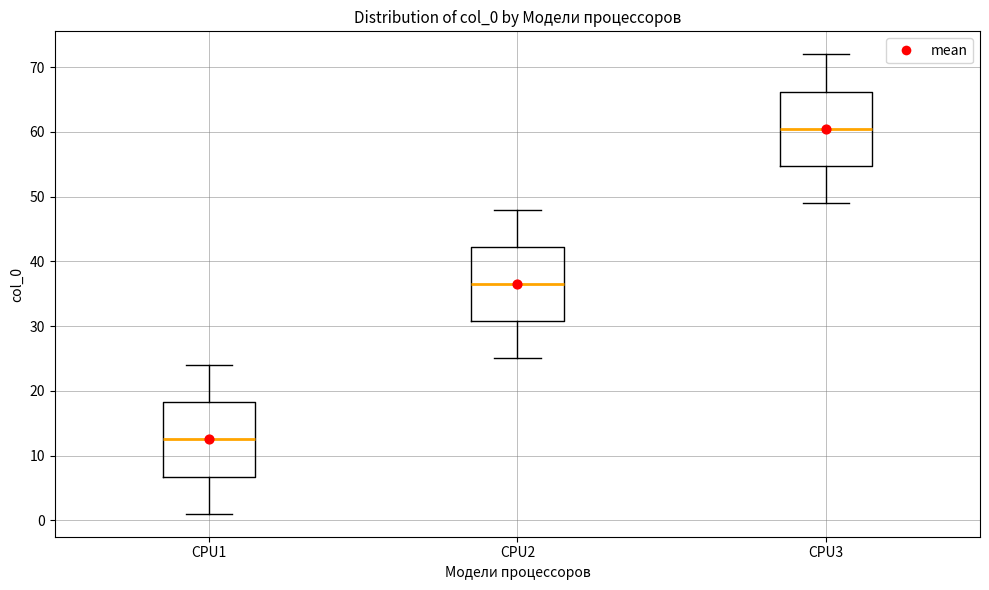

Reading left to right, read every box against the y-axis: the position of its median line, the range the box covers, and the ends of its whiskers. The values are not printed on the chart, so give them approximately, as read against the axis.

CPU1: median 13, box 7 to 18, whiskers 1 to 24
CPU2: median 37, box 31 to 42, whiskers 25 to 48
CPU3: median 61, box 55 to 66, whiskers 49 to 72